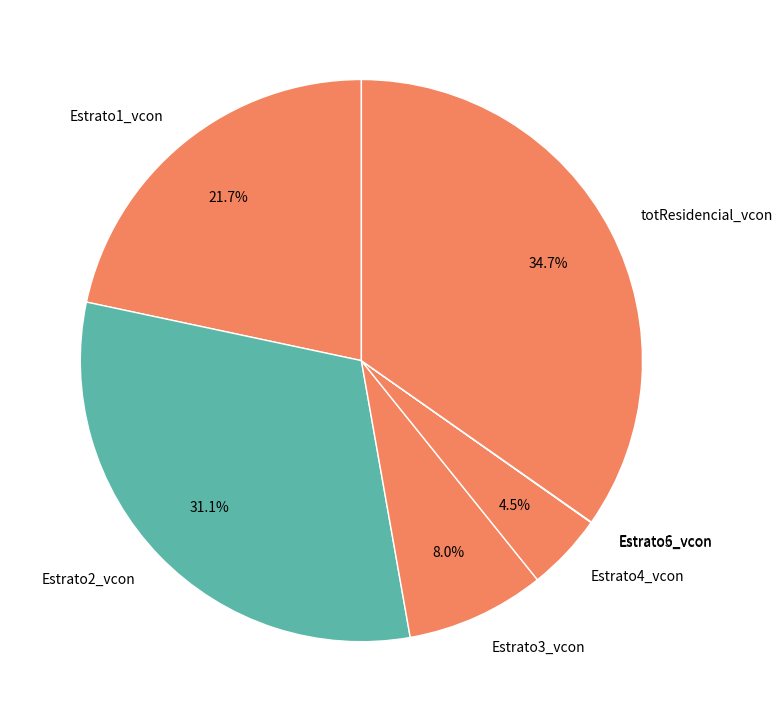

To the nearest percent, what is the difference between the largest and smallest slice percentages?

35%